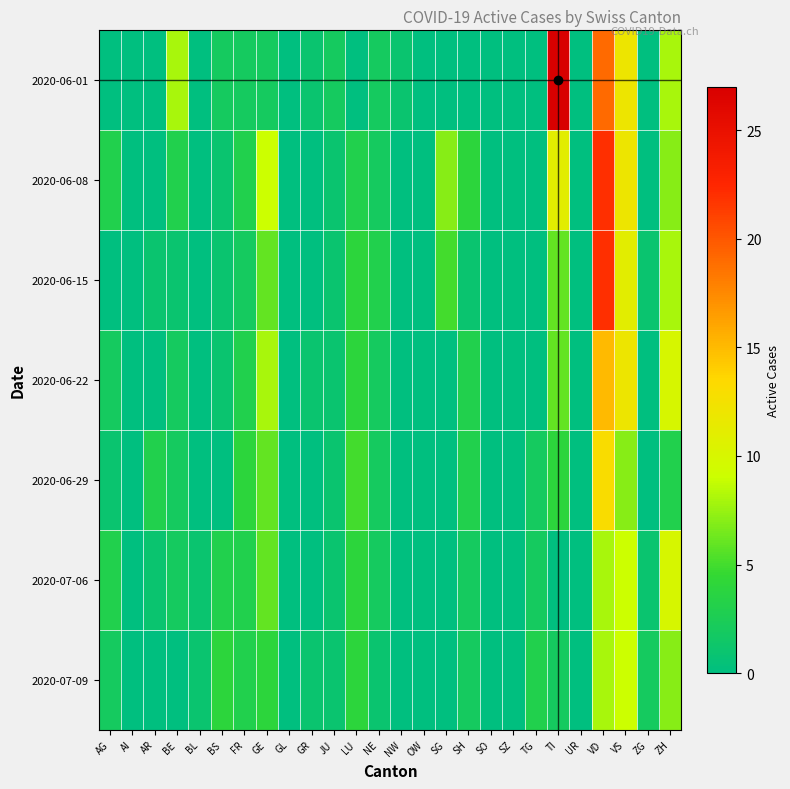

What is the total value across all series at GE?

41